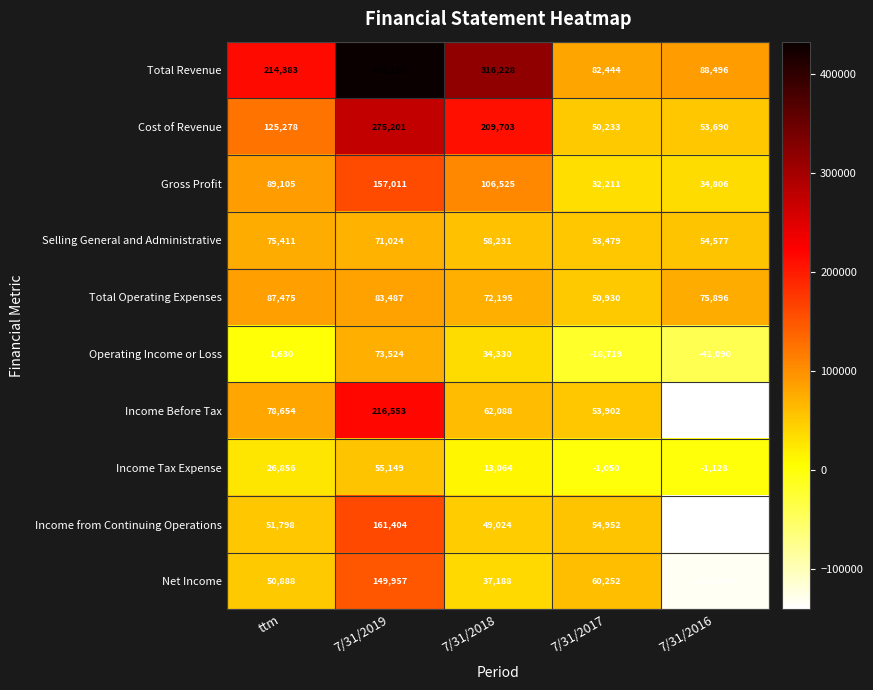

Count the number of categories in the chart.

5